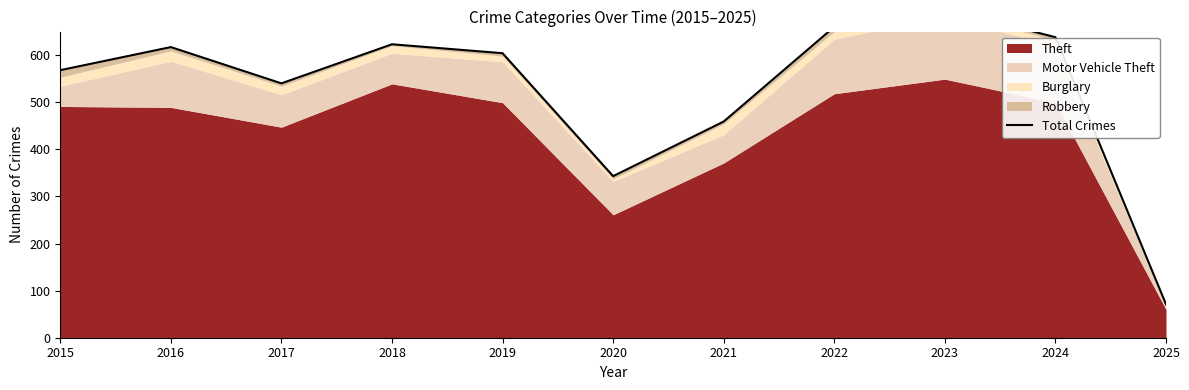

What is the sum of the values at 2025 and 2017?

611